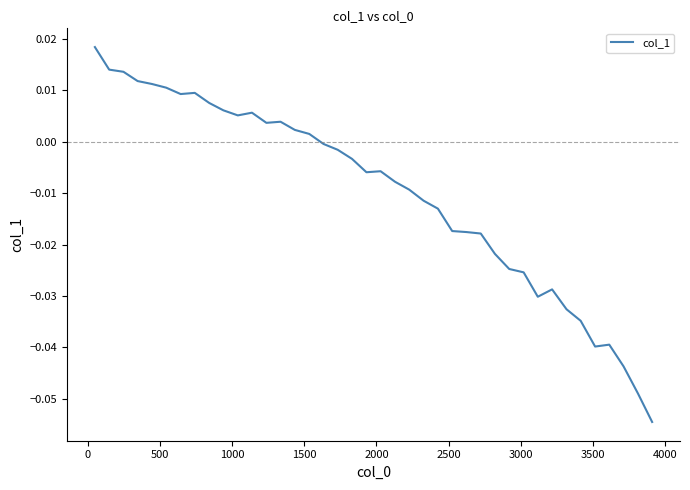

Does the chart have visible grid lines?

No